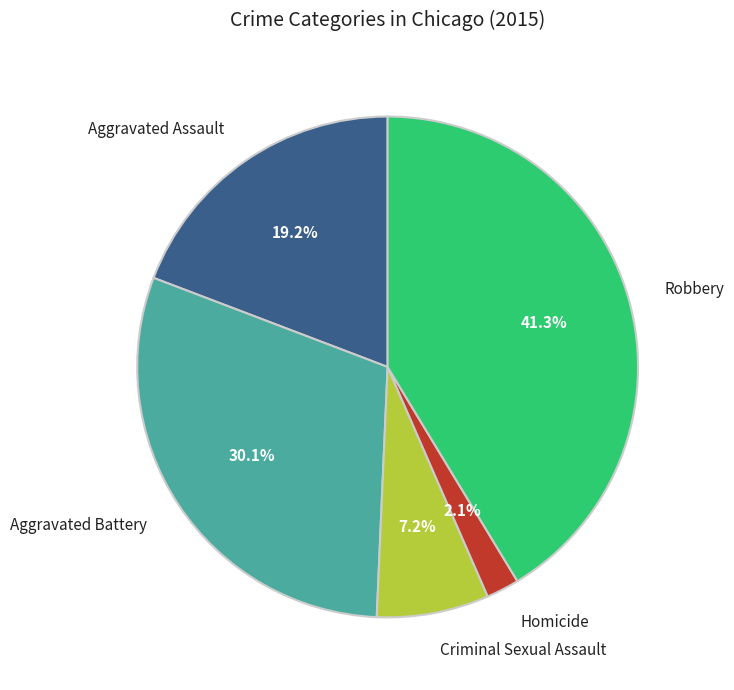

What percentage is the Criminal Sexual Assault slice, to the nearest percent?

7%